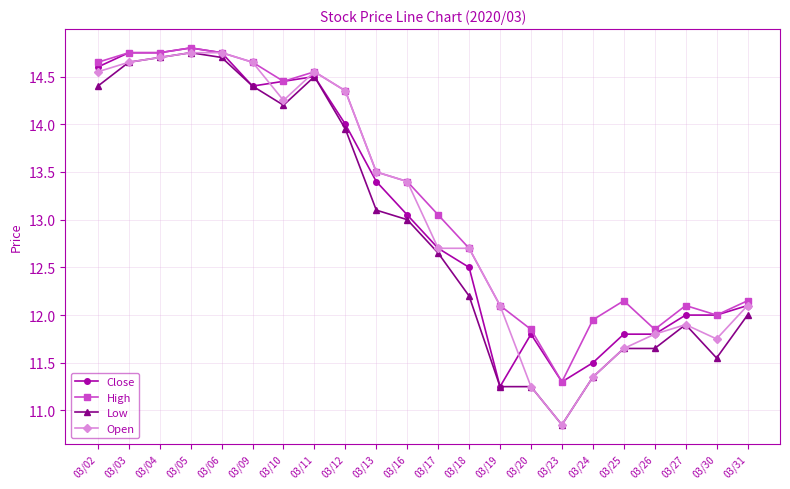

What is the difference between the highest and lowest values at 03/27?

0.2